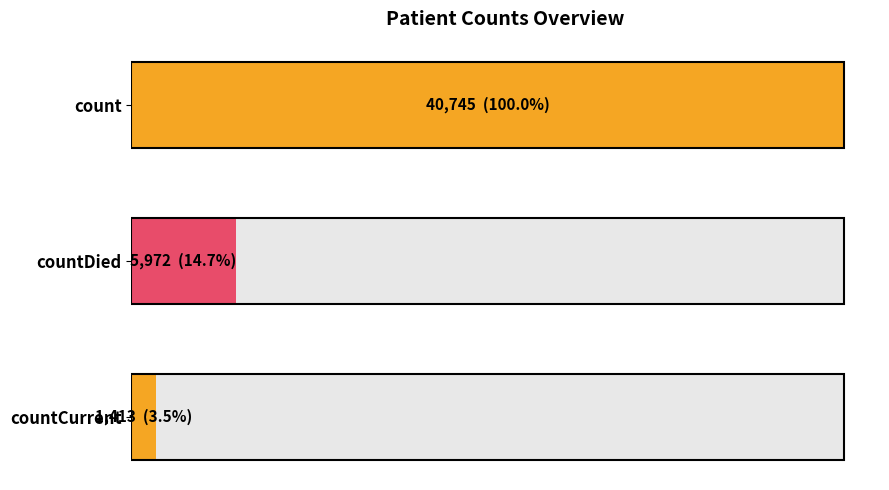

What is the difference between the second highest and minimum values?

4559